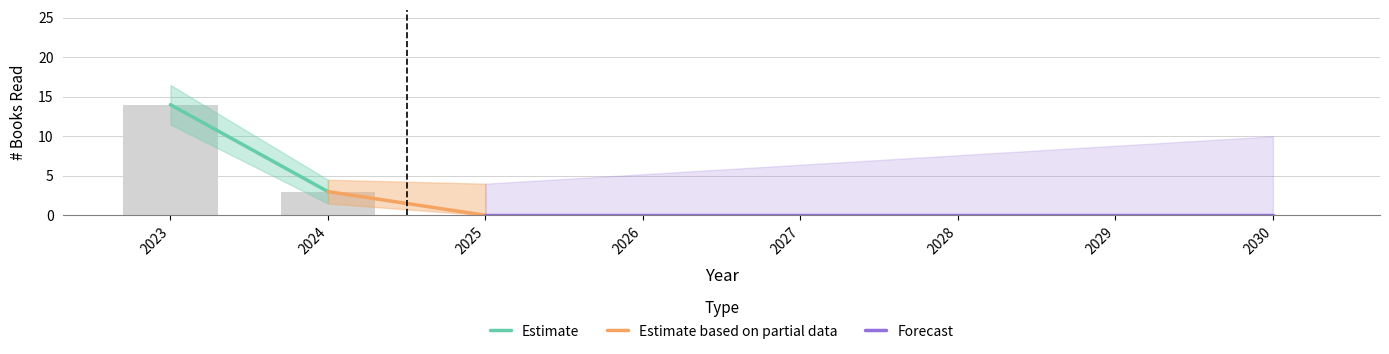

List the labels in order of value, largest first.

2023, 2024, 2025, 2026, 2027, 2028, 2029, 2030